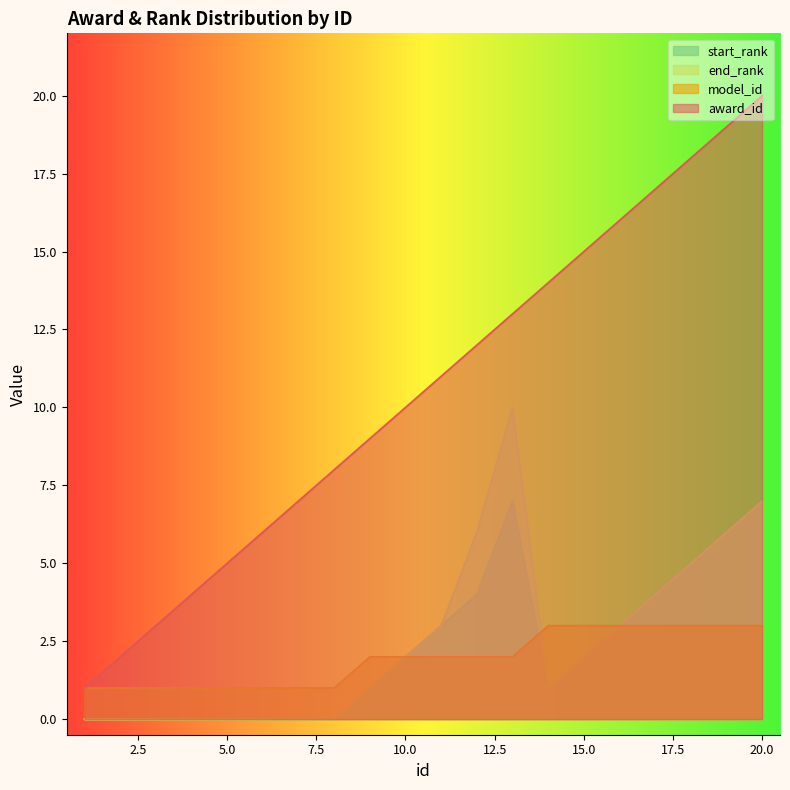

True or false: model_id has more than 1 points higher than both neighbors.

False